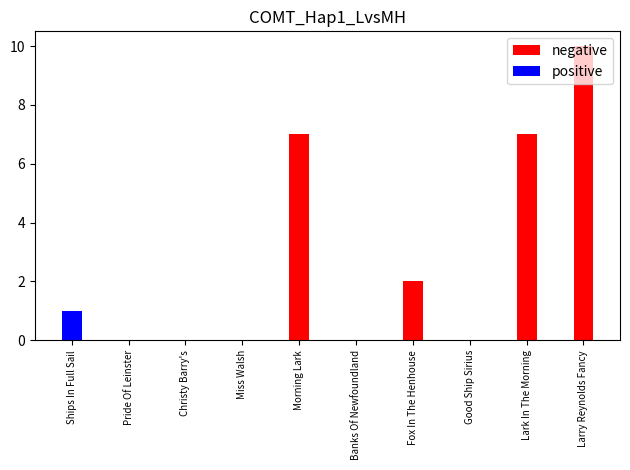

Reading left to right, what are all the values shown in this chart?

negative: 0	0	0	0	7	0	2	0	7	10
positive: 1	0	0	0	0	0	0	0	0	0